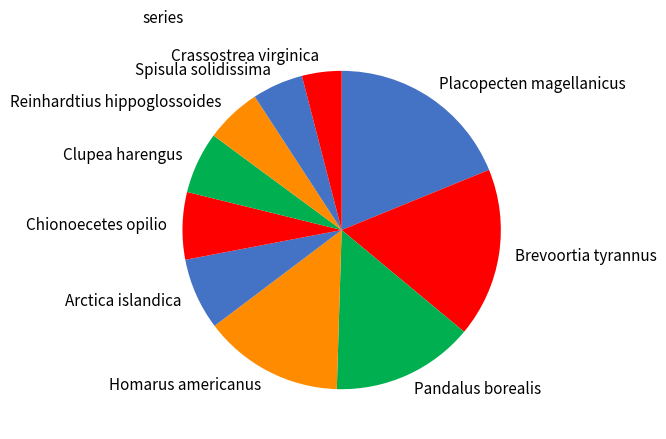

Does Brevoortia tyrannus represent more than half of the total?

No